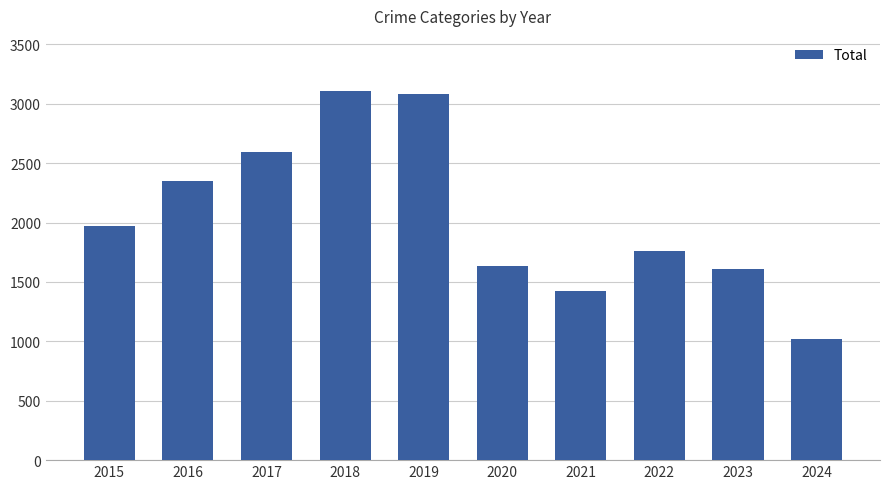

Between 2018 and 2017, which is larger?

2018